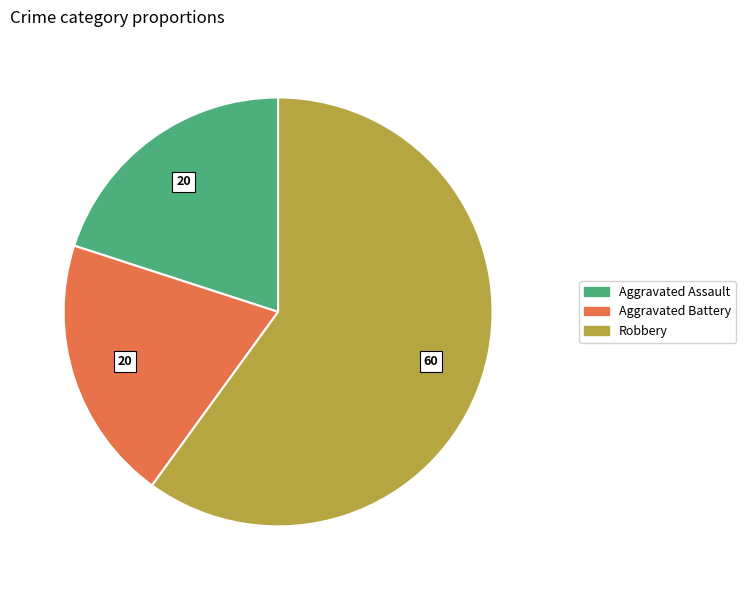

True or false: Aggravated Assault accounts for 20% of the total.

True